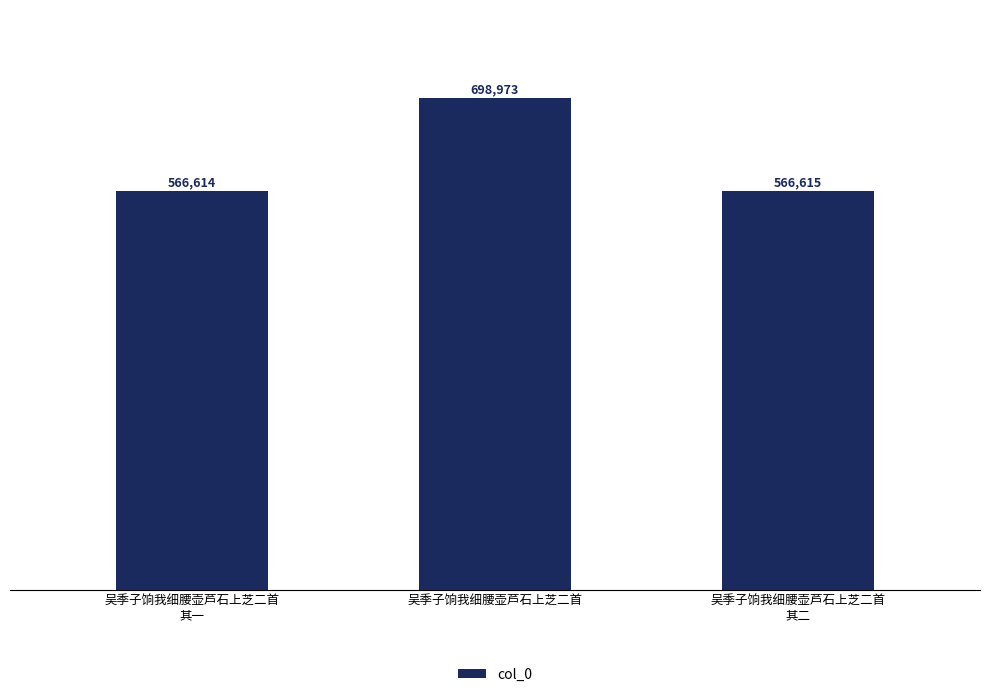

What is the difference between the values at 吴季子饷我细腰壶芦石上芝二首
其二 and 吴季子饷我细腰壶芦石上芝二首
其一?

1